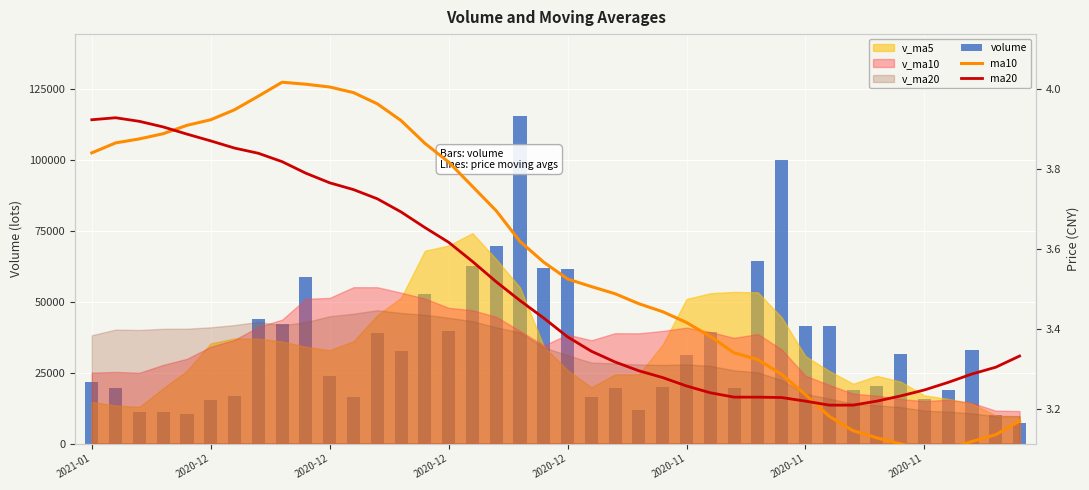

Which series has the largest total across all categories?

volume